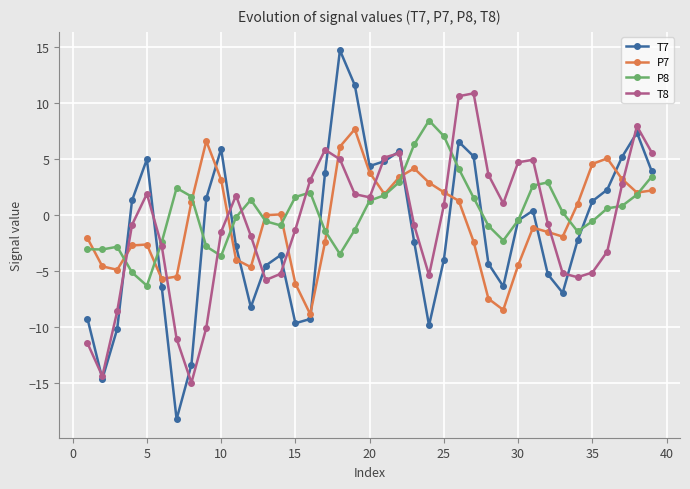

Which series has the widest spread of values?

T7